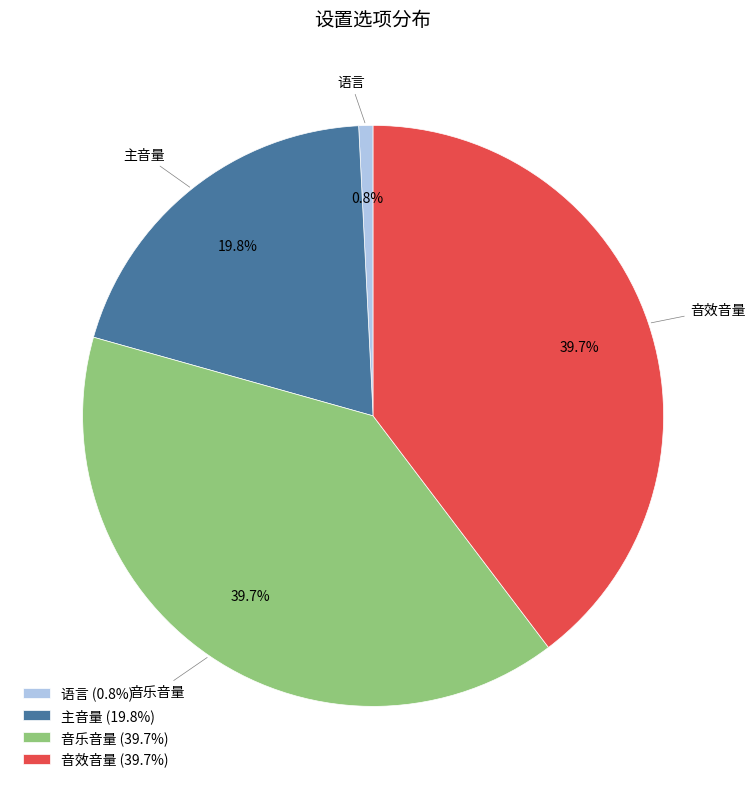

Does 主音量 account for over 50% of the chart?

No